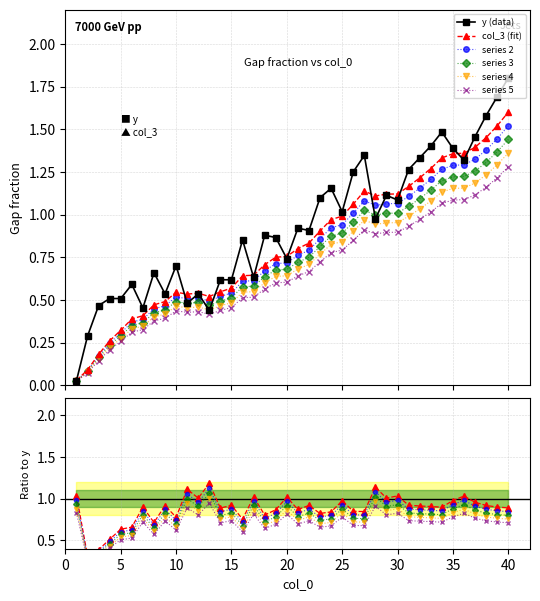

Reading left to right, what are all the values shown in this chart?

y: 1=0.0	2=0.3	3=0.5	4=0.5	5=0.5	6=0.6	7=0.5	8=0.7	9=0.5	10=0.7	11=0.5	12=0.5	13=0.4	14=0.6	15=0.6	16=0.9	17=0.6	18=0.9	19=0.9	20=0.7	21=0.9	22=0.9	23=1.1	24=1.2	25=1.0	26=1.3	27=1.3	28=1.0	29=1.1	30=1.1	31=1.3	32=1.3	33=1.4	34=1.5	35=1.4	36=1.3	37=1.5	38=1.6	39=1.7	40=1.8
col_3: 1=0.0	2=0.1	3=0.2	4=0.3	5=0.3	6=0.4	7=0.4	8=0.5	9=0.5	10=0.5	11=0.5	12=0.5	13=0.5	14=0.5	15=0.6	16=0.6	17=0.6	18=0.7	19=0.8	20=0.8	21=0.8	22=0.8	23=0.9	24=1.0	25=1.0	26=1.1	27=1.1	28=1.1	29=1.1	30=1.1	31=1.2	32=1.2	33=1.3	34=1.3	35=1.4	36=1.4	37=1.4	38=1.5	39=1.5	40=1.6